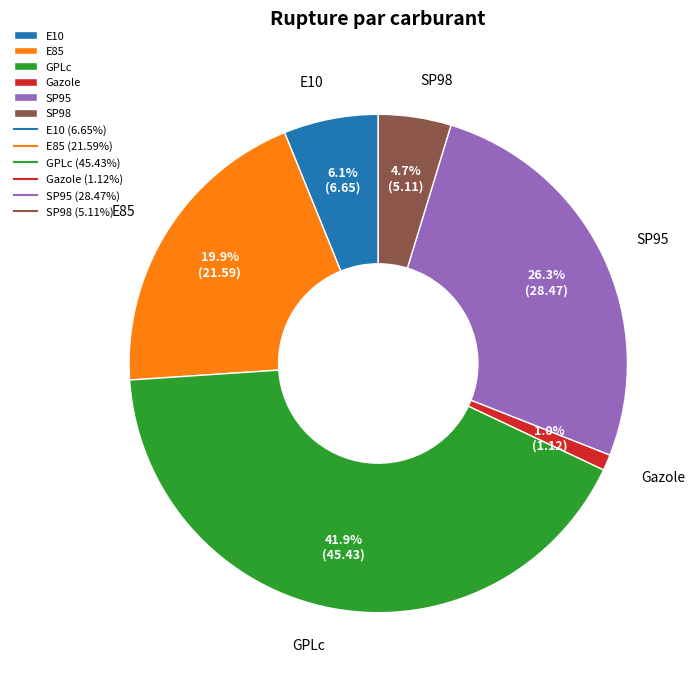

To the nearest percent, what portion does SP98 represent?

5%